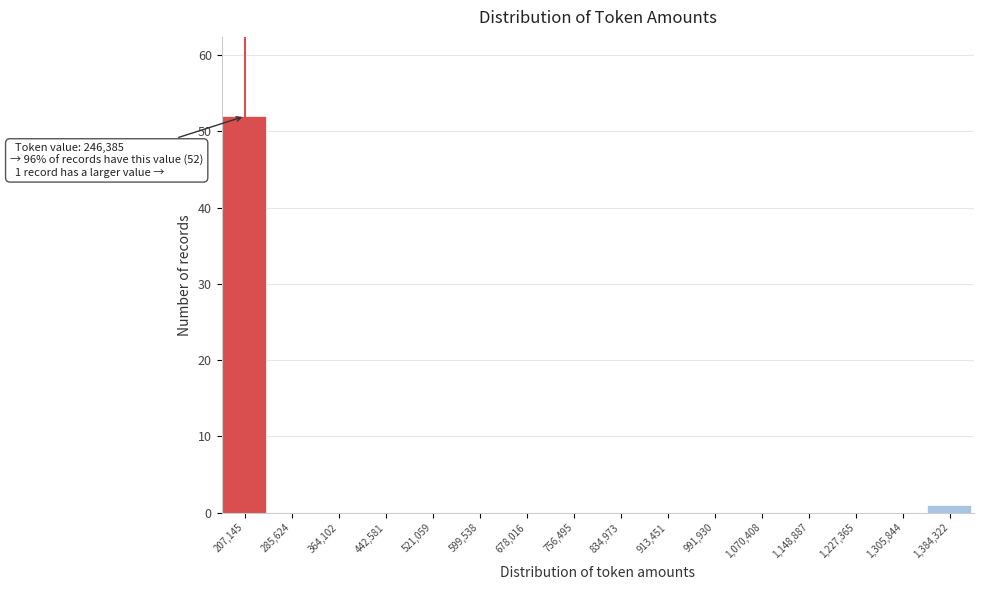

Reading left to right, transcribe all the data shown in this chart.

207,145=52	285,624=0	364,102=0	442,581=0	521,059=0	599,538=0	678,016=0	756,495=0	834,973=0	913,451=0	991,930=0	1,070,408=0	1,148,887=0	1,227,365=0	1,305,844=0	1,384,322=1